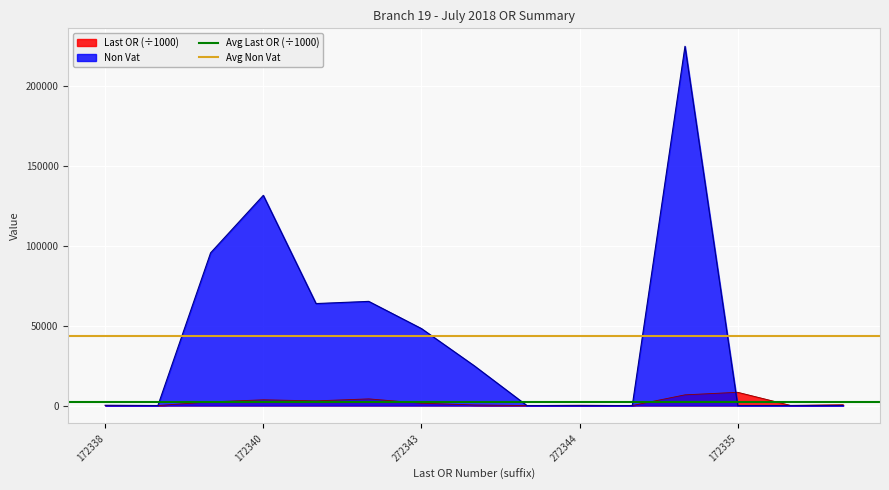

What is the value of the Avg Non Vat point at the 1st from the left?

43670.9